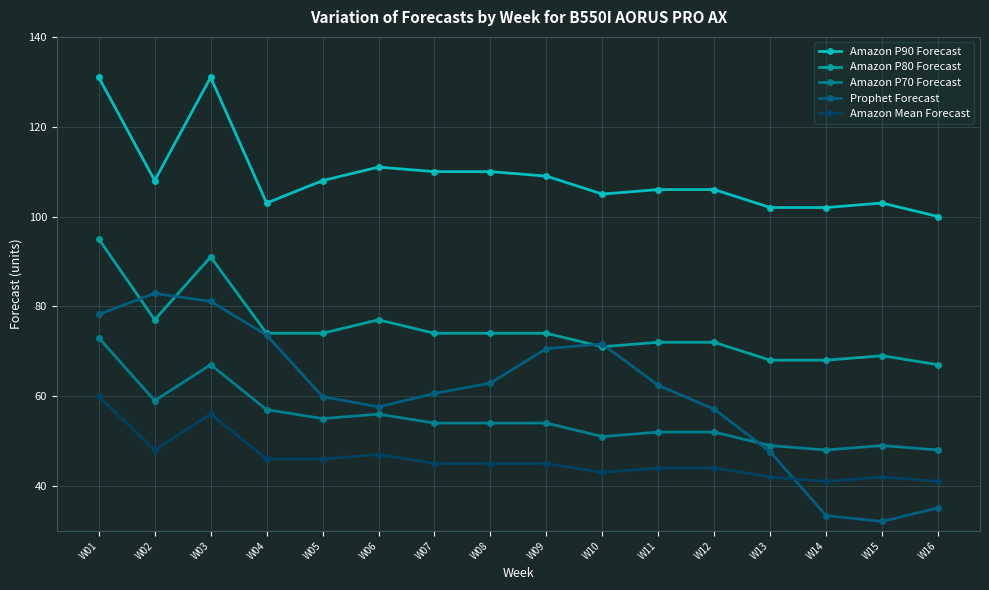

What is the approximate value of Amazon Mean Forecast at W10?

43.0